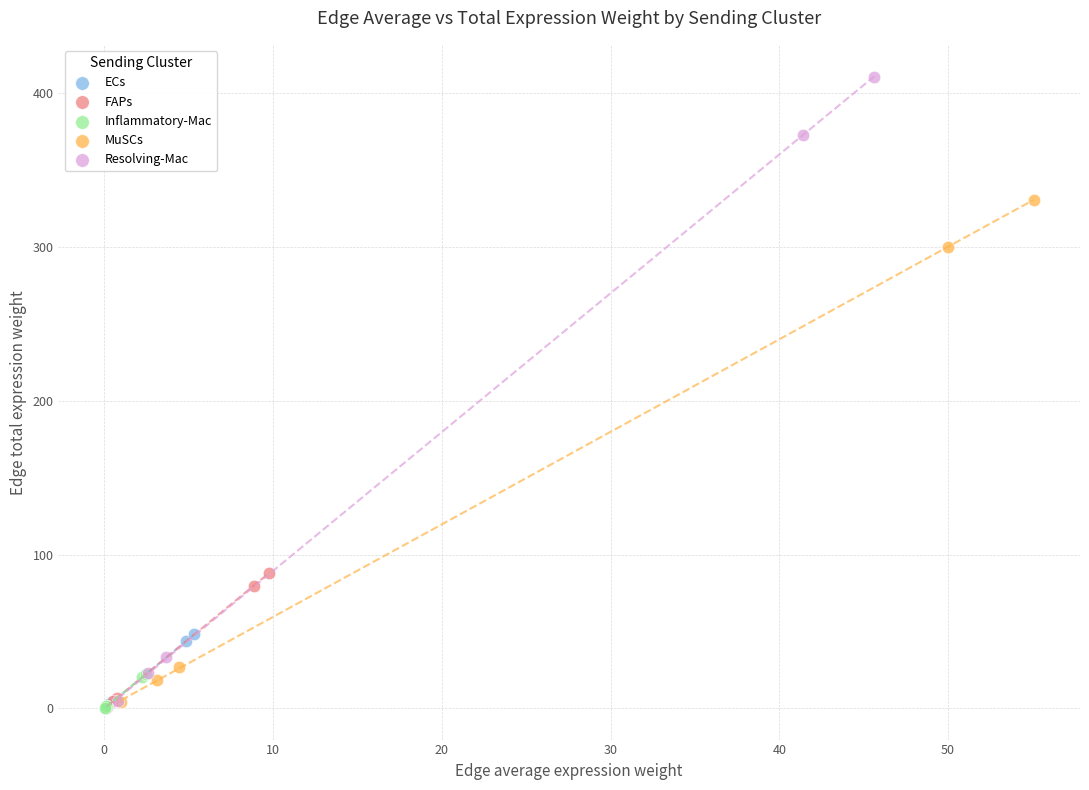

Which series contains the highest Y value?

Resolving-Mac